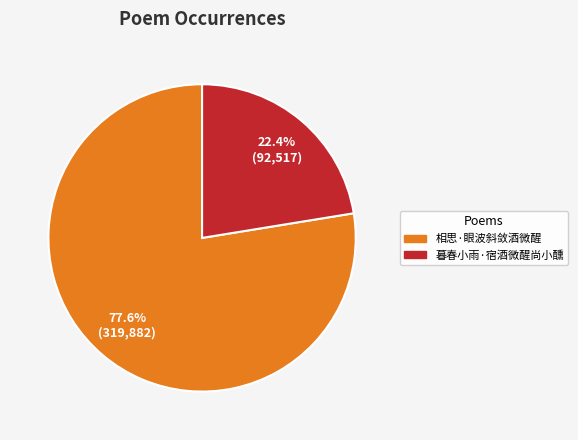

To the nearest percent, what is the difference between the largest and smallest slice percentages?

55%